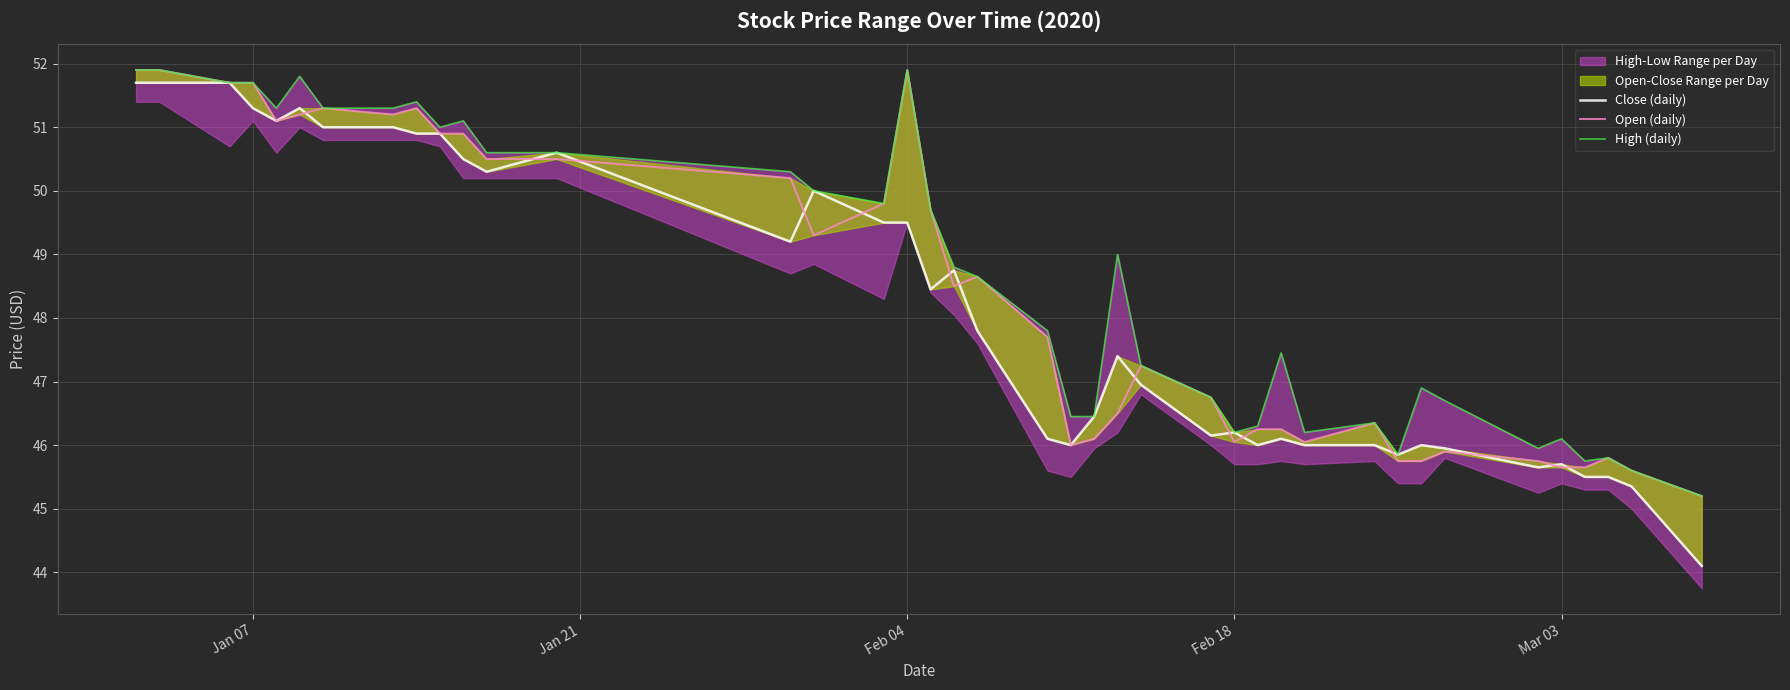

Which series has the largest total across all categories?

High (daily)